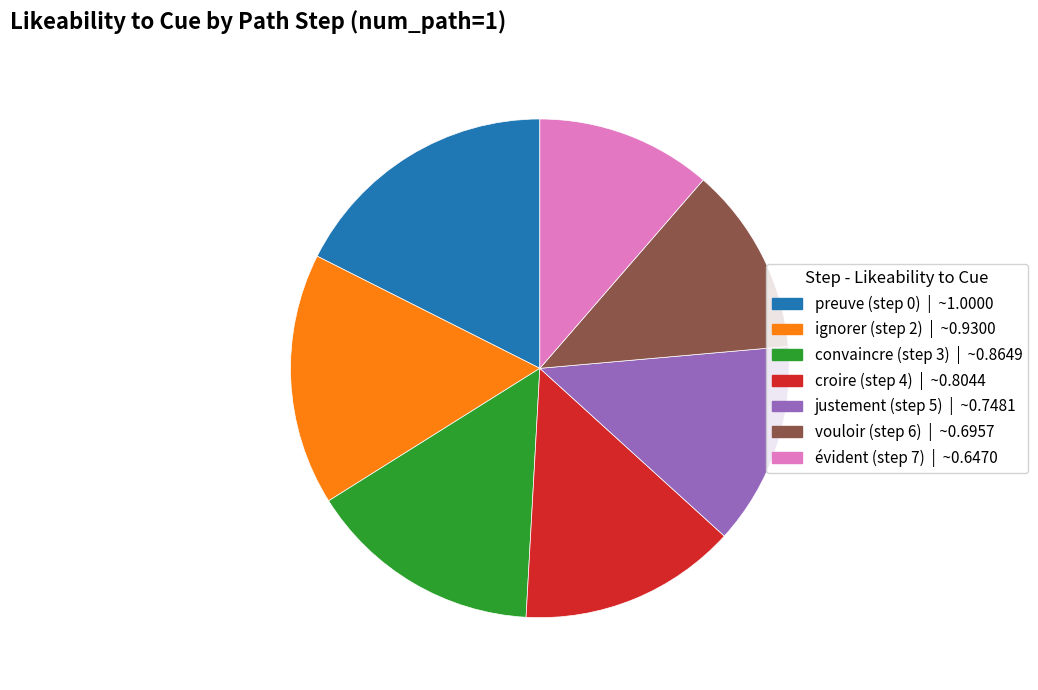

What is the smallest slice in the pie chart?

évident (step 7)